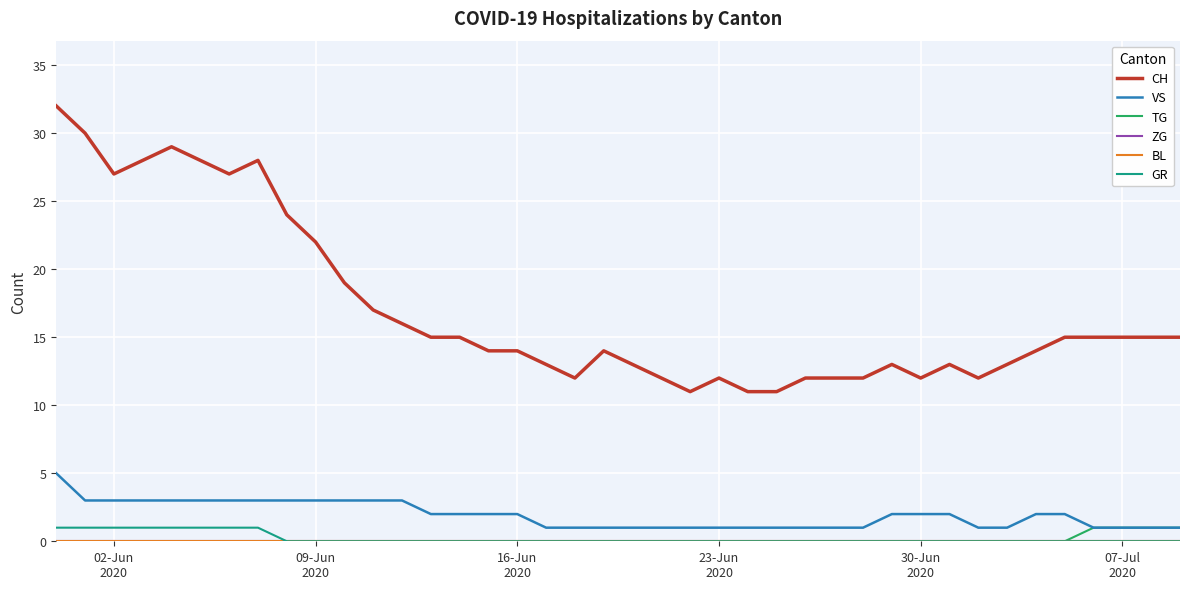

Is this an area chart (filled region under the line)?

No